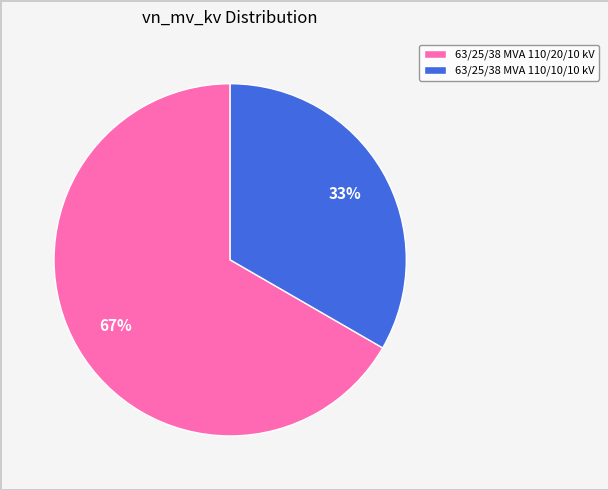

To the nearest percent, what is the combined percentage of 63/25/38 MVA 110/20/10 kV and 63/25/38 MVA 110/10/10 kV?

100%